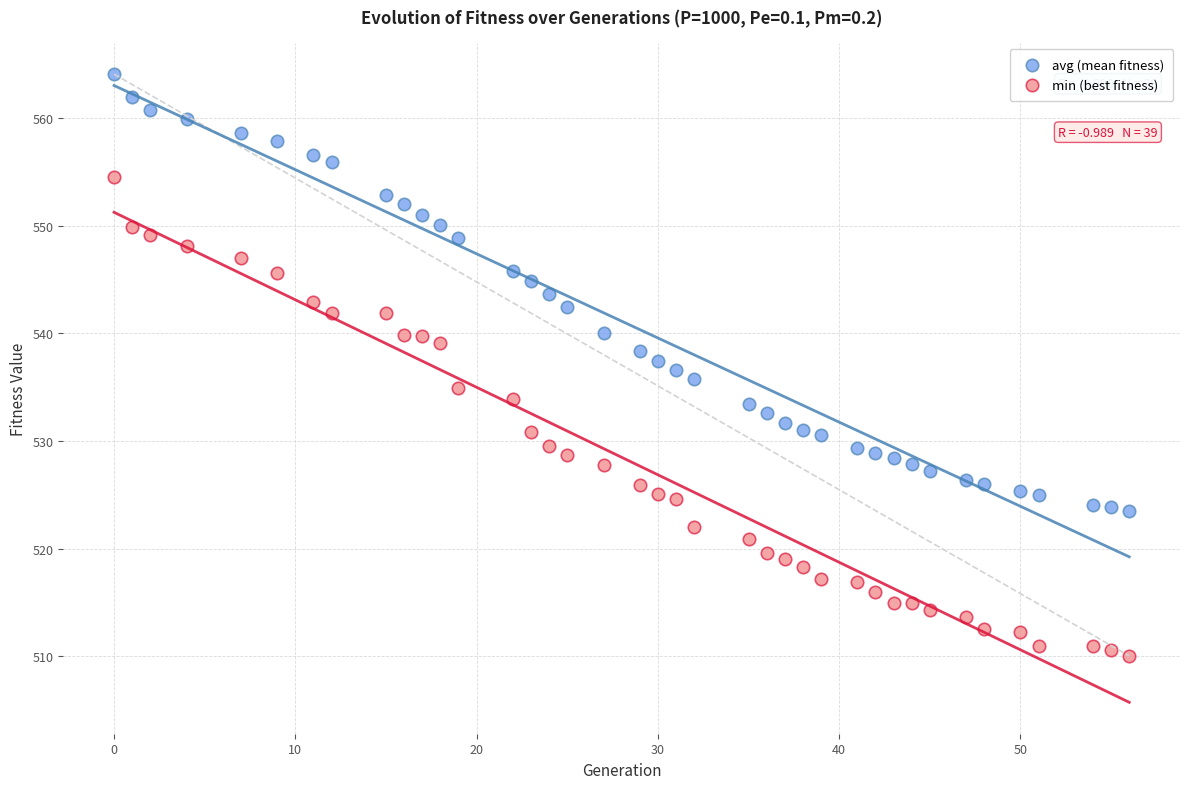

Which series contains the lowest Y value?

min (best fitness)